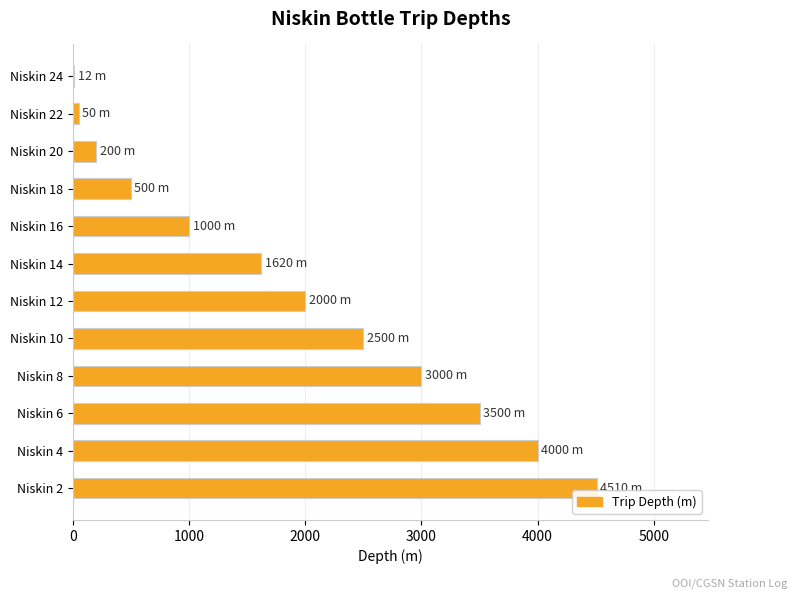

What is the sum of all values?

22892